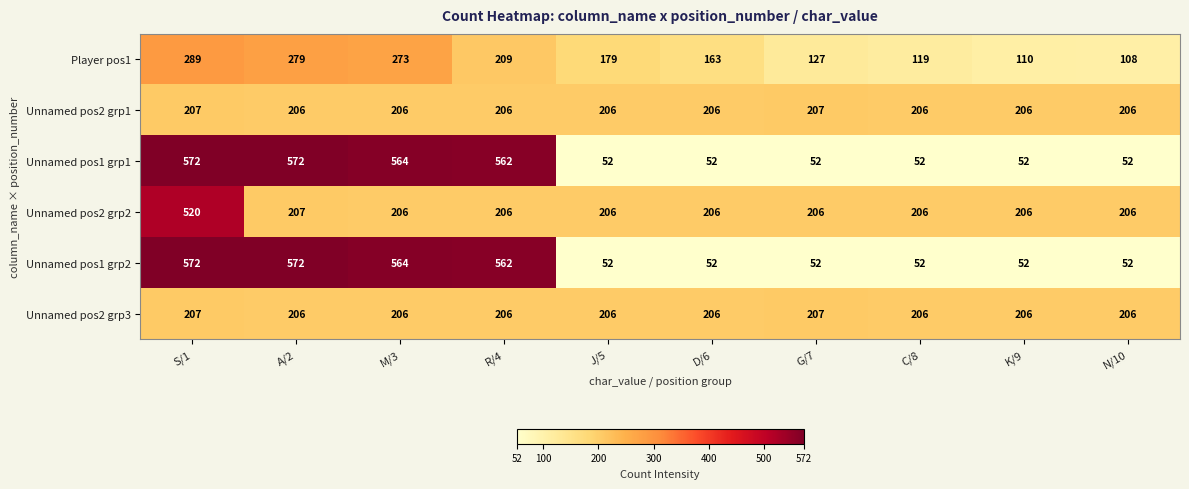

At how many categories does at least one series exceed 96?

10